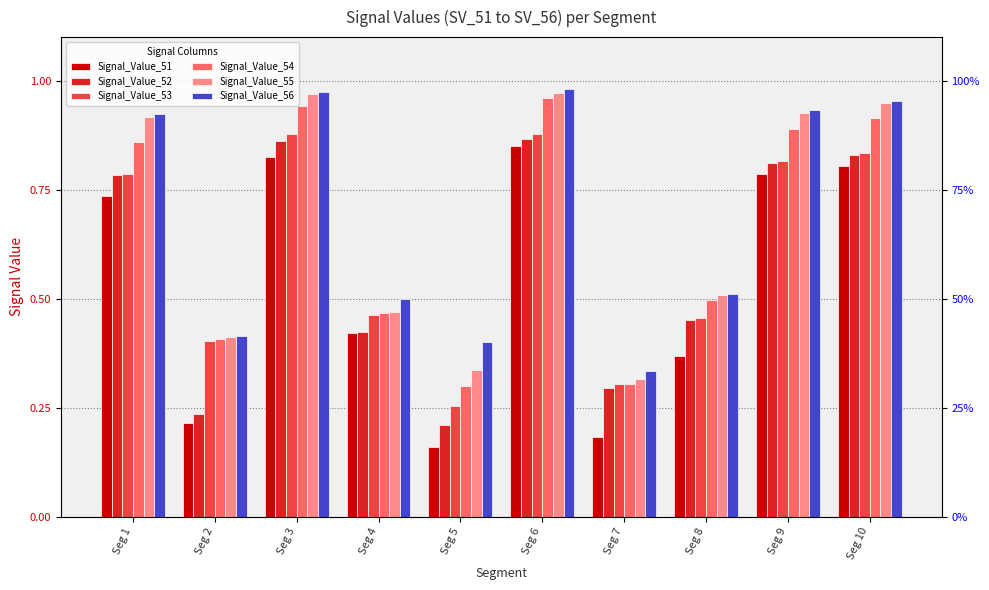

Where is Signal_Value_51 nearest to the value 0?

Seg 5